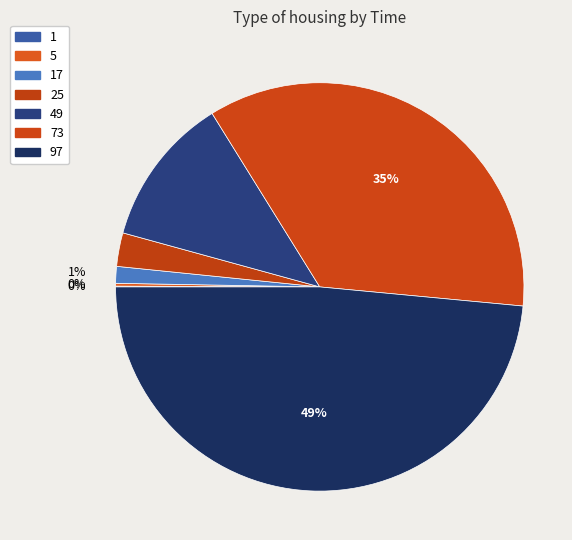

Which slice is the largest?

97